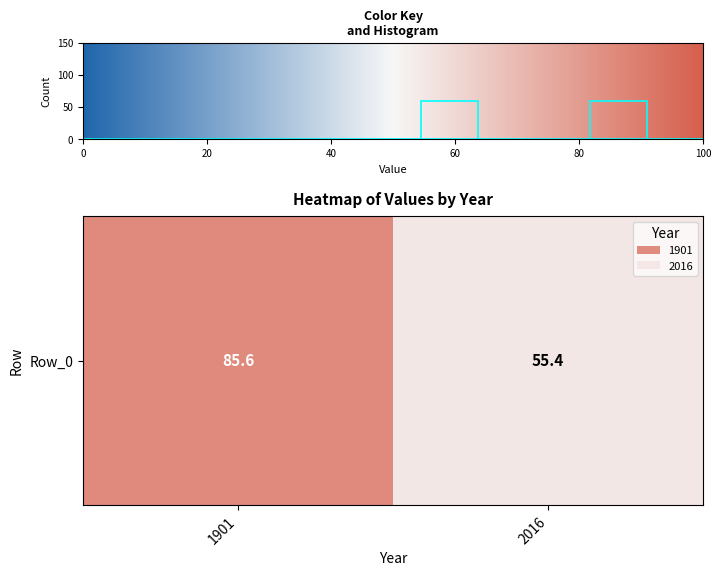

What is the average value?

11